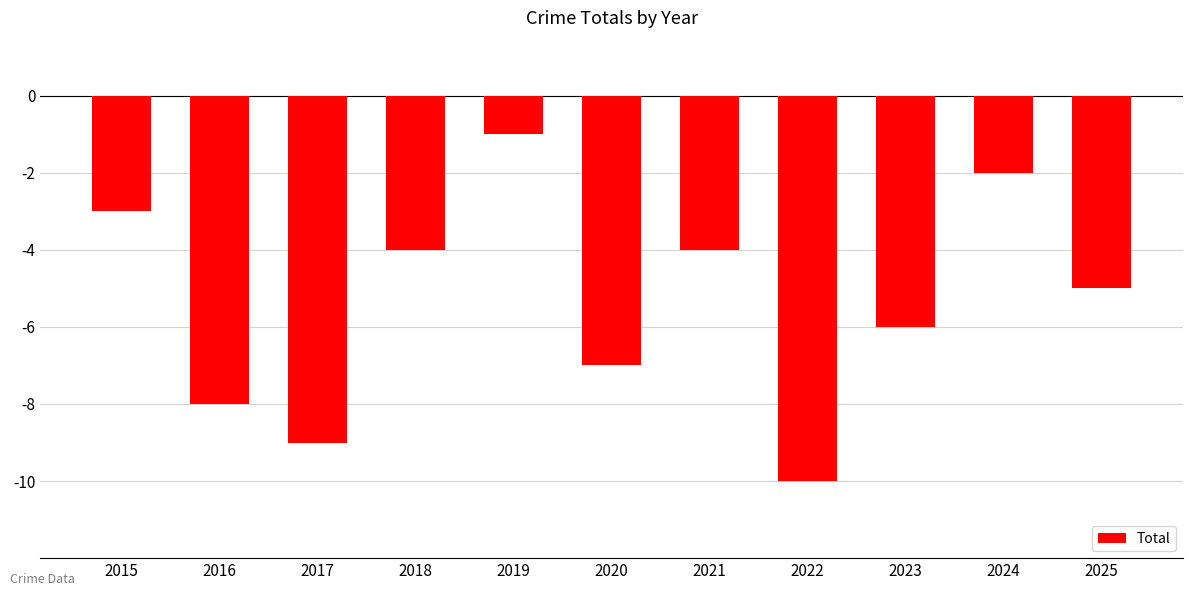

How many data points does each series have?

11